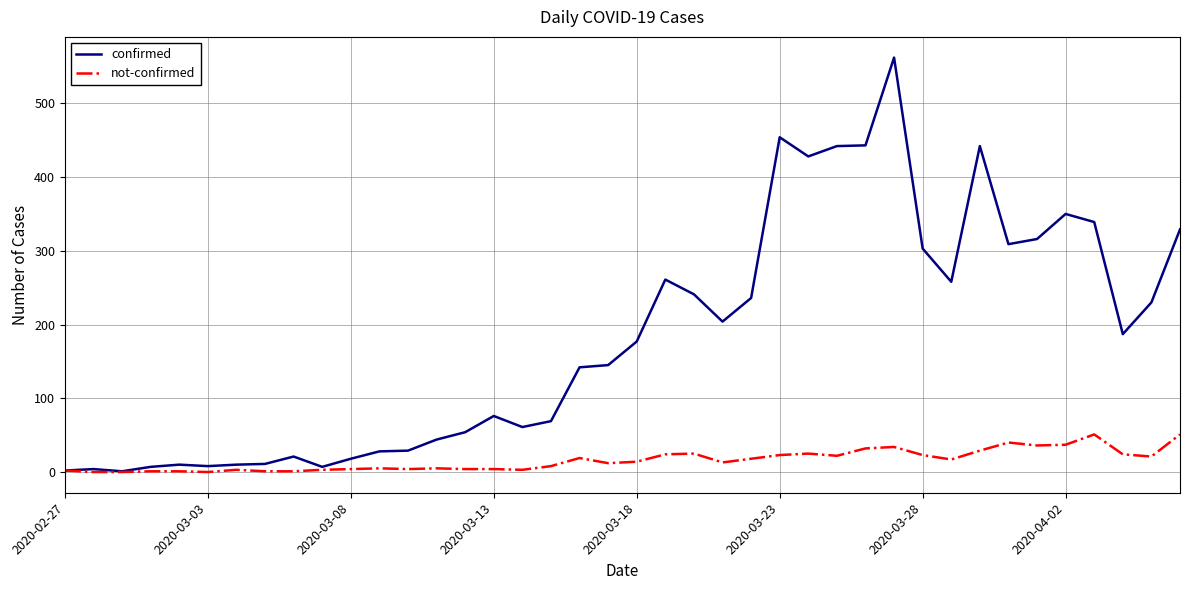

Which series has the largest total across all categories?

confirmed